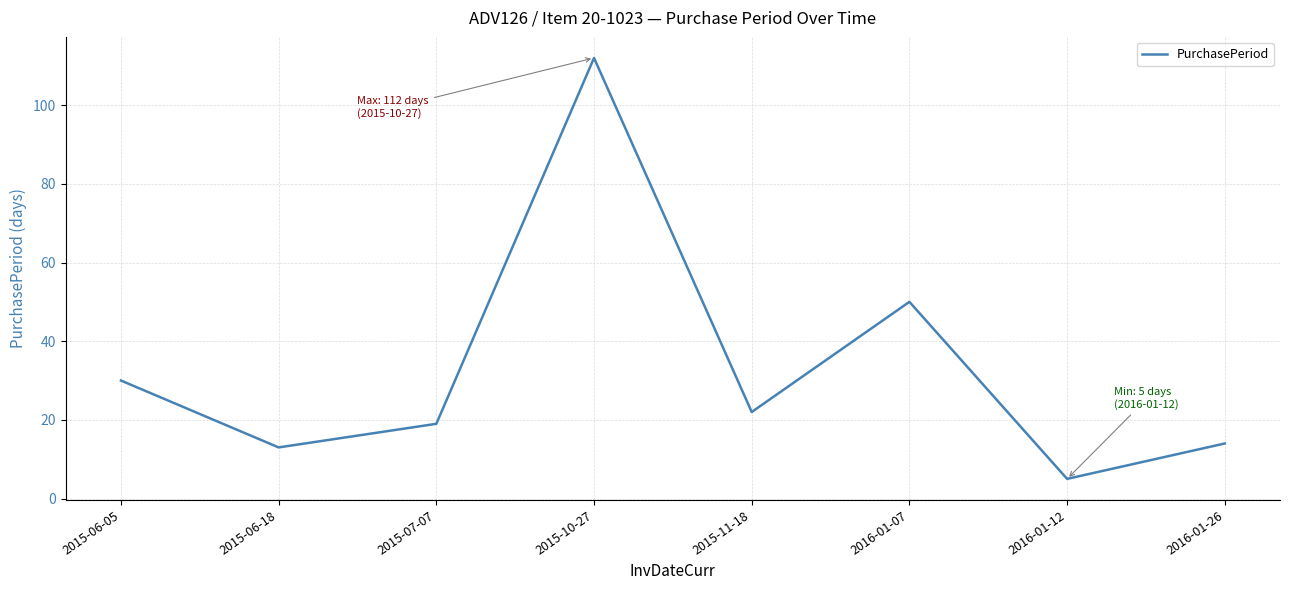

How many interior local peaks (higher than both neighbors) does the data have?

2